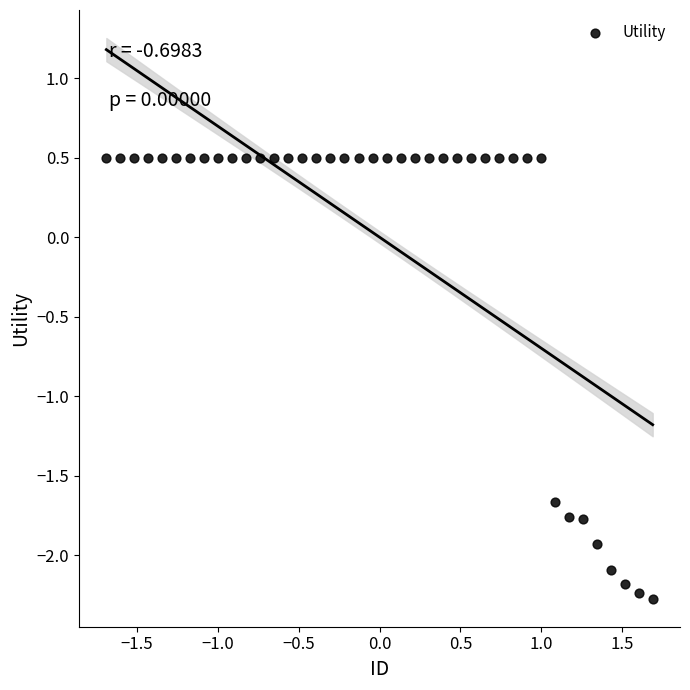

What is the range of X values (max minus min)?

3.4